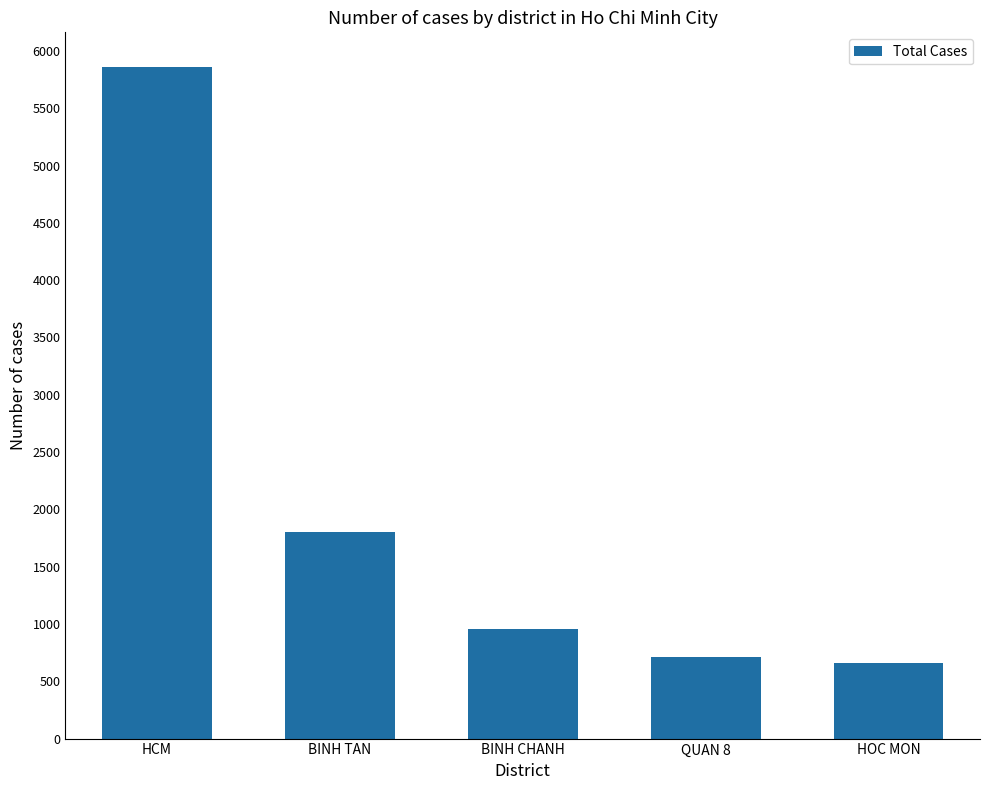

Reading left to right, list all the values displayed in this chart.

5862	1802	956	712	663